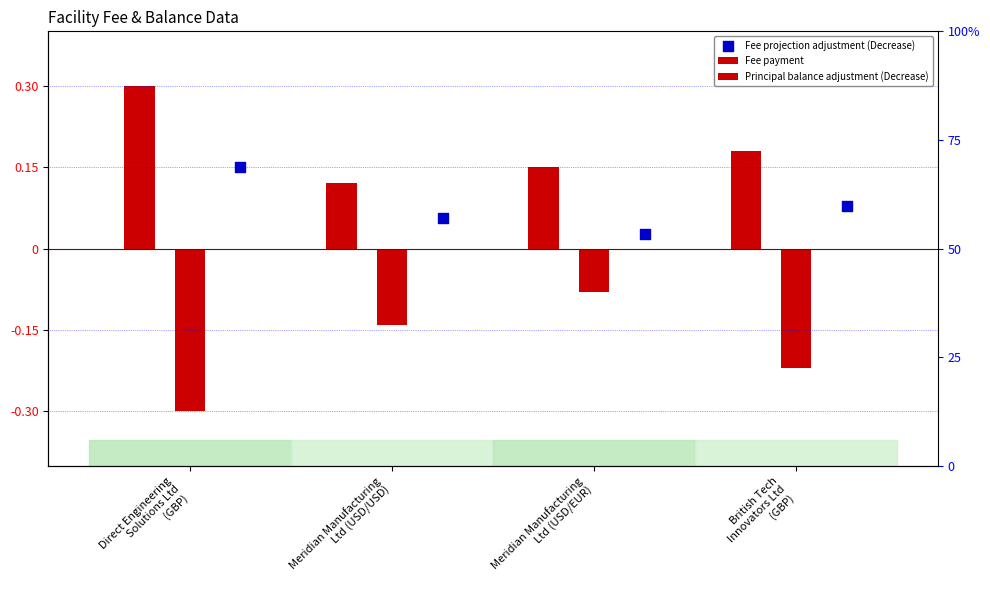

Which series has the widest spread of Y values?

Principal balance adjustment (Decrease)